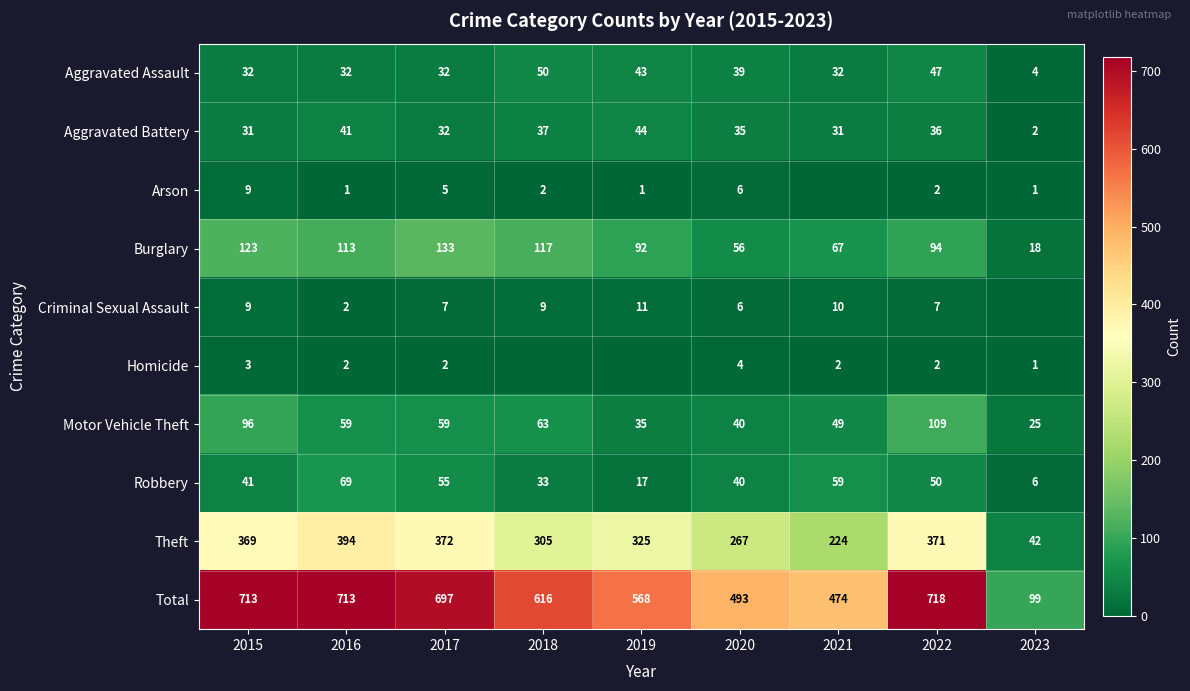

What is the difference between the highest and lowest values at 2022?

716